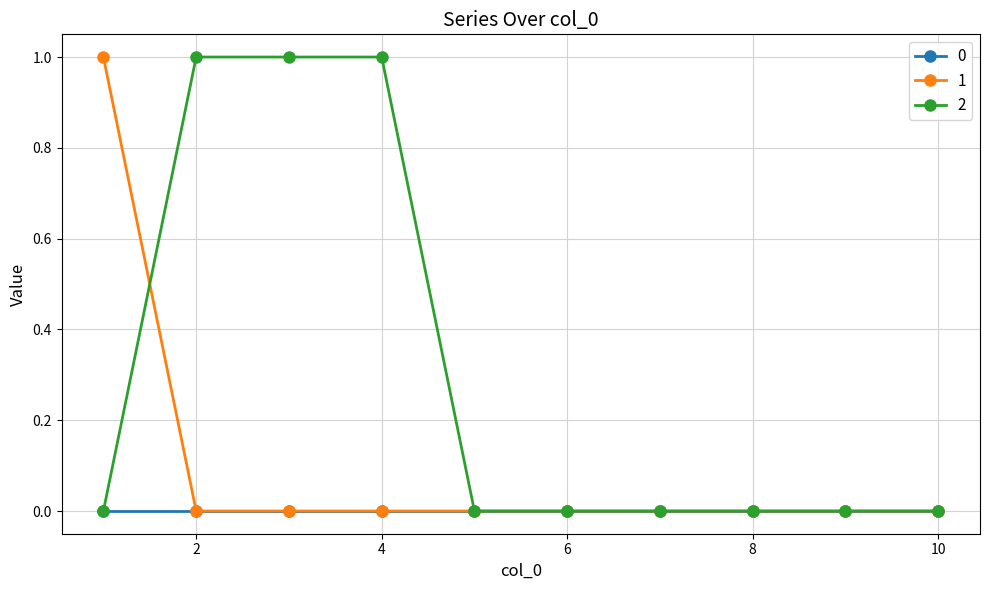

What is the difference between the maximum and minimum values in the 1 series?

1